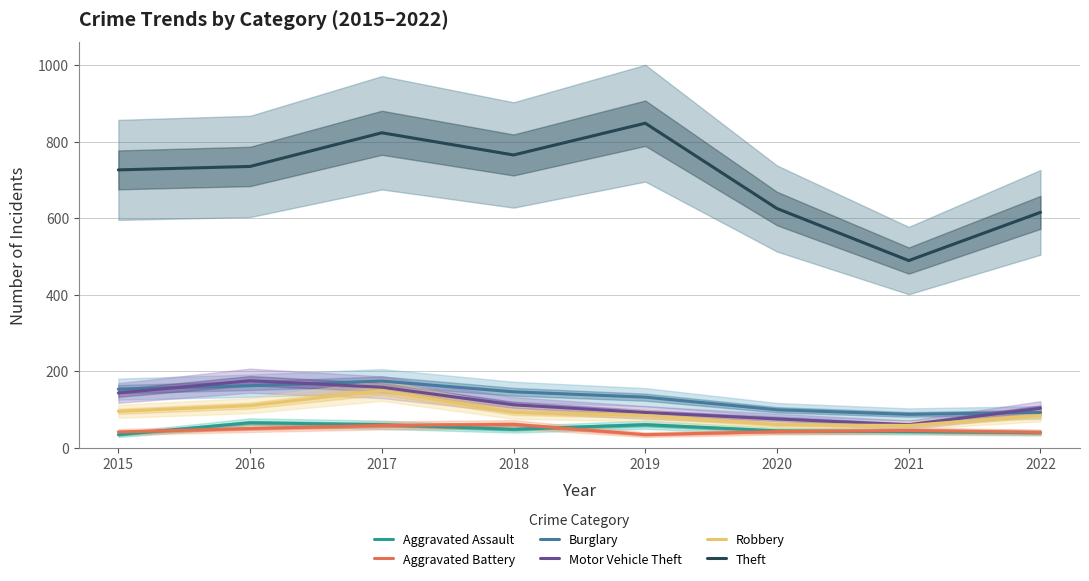

Which series changed the most between 2020 and 2021?

Theft